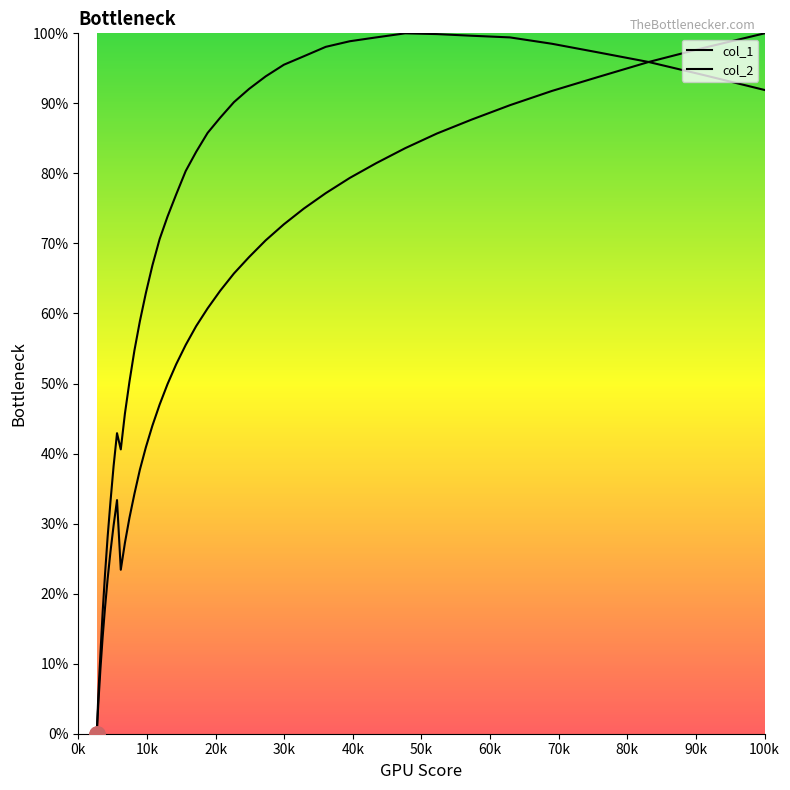

At how many categories does at least one series exceed 36?

33